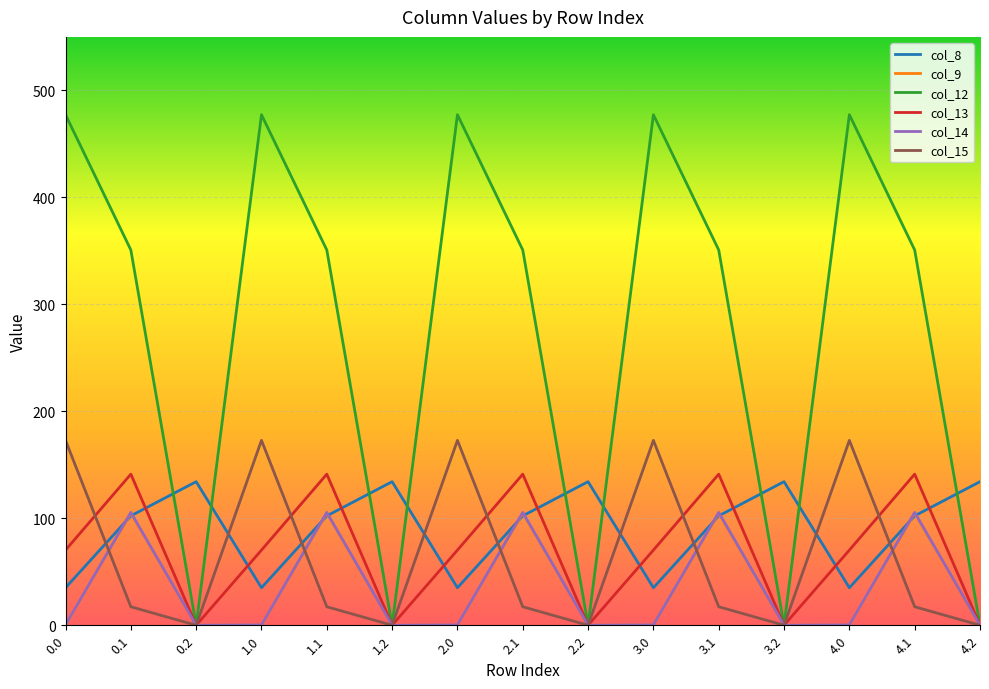

Which series has the largest range (max minus min)?

col_12